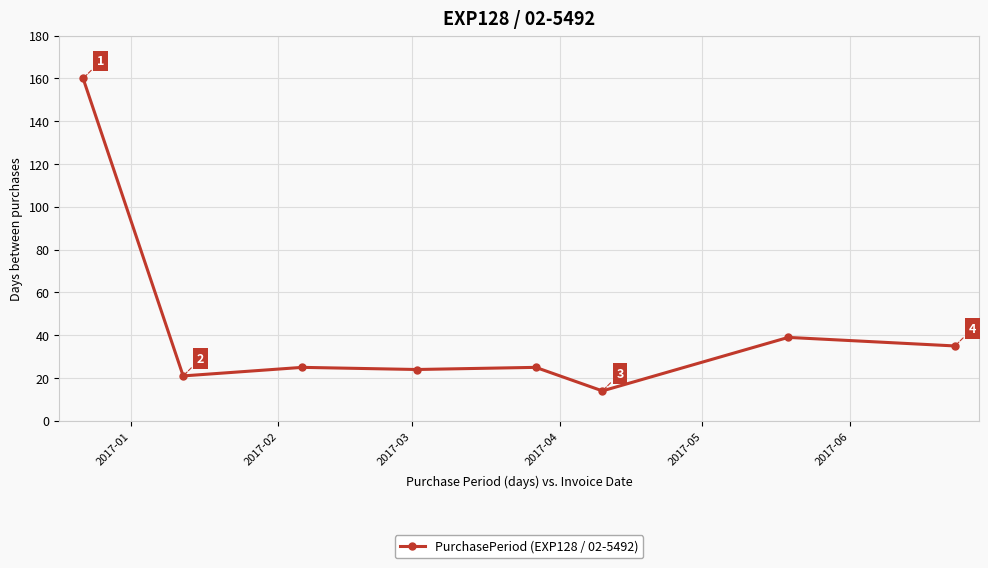

Does the chart display data point markers on the line(s)?

Yes